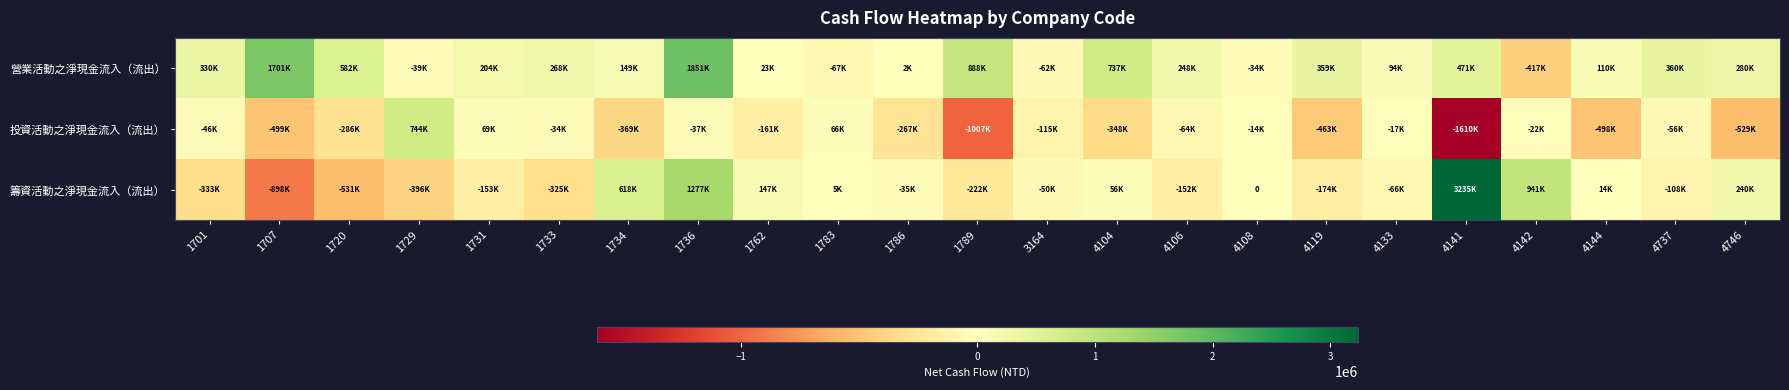

What is the sum of all 營業活動之淨現金流入（流出） values?

8039398